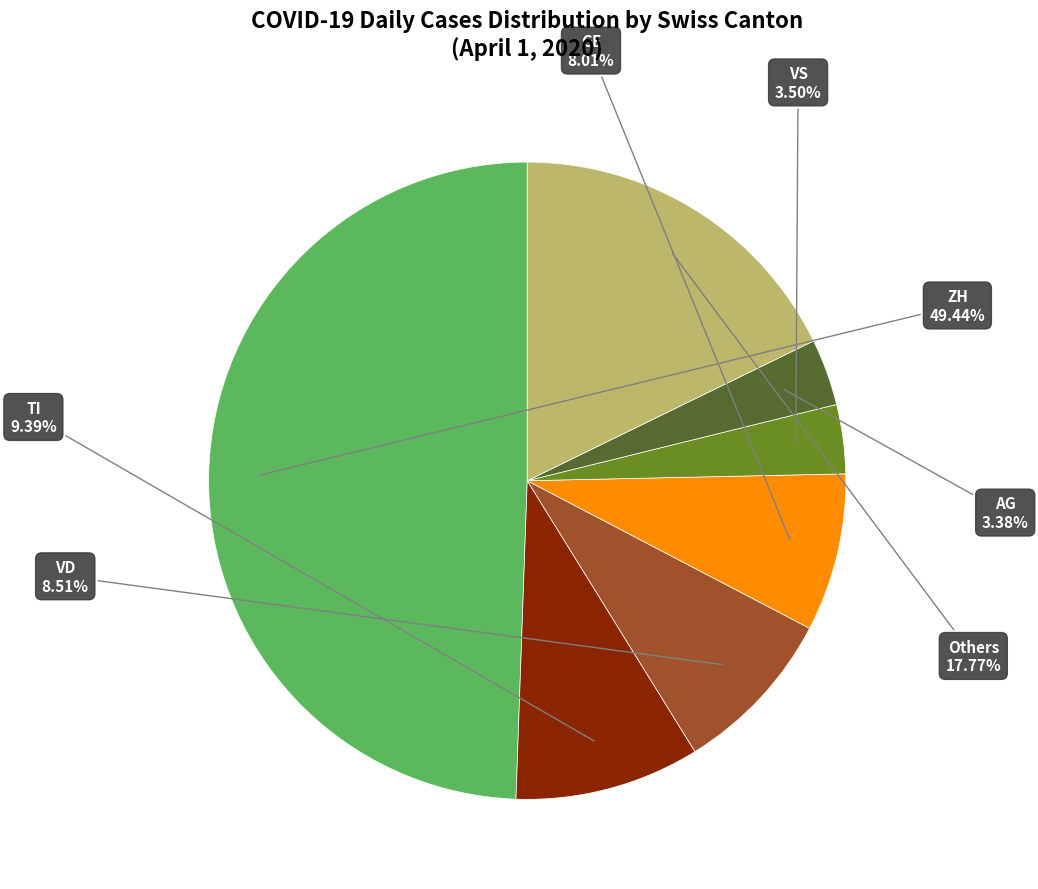

Count the number of slices in the pie.

7